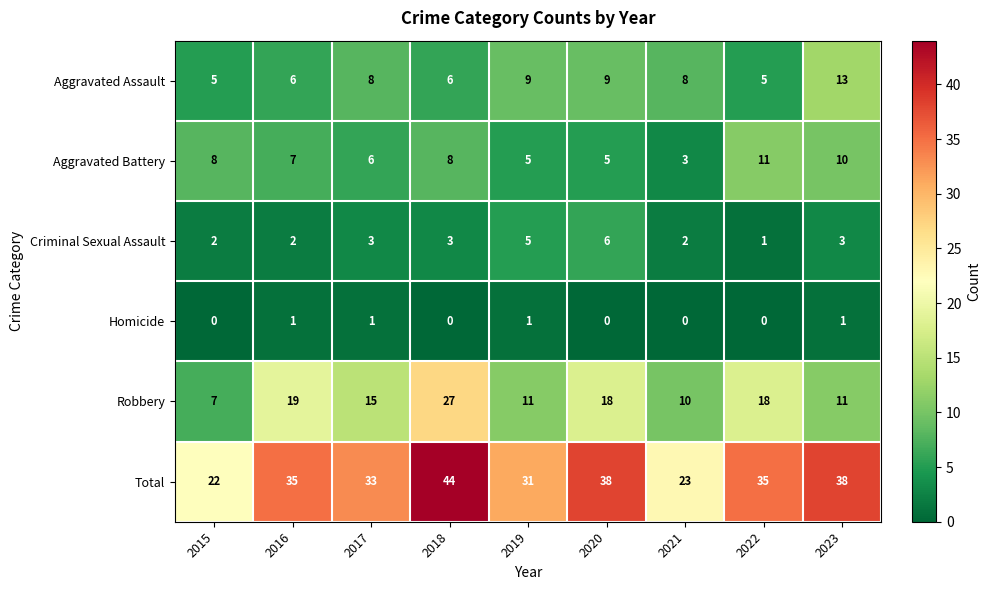

Which label corresponds to the largest value in the chart?

2018